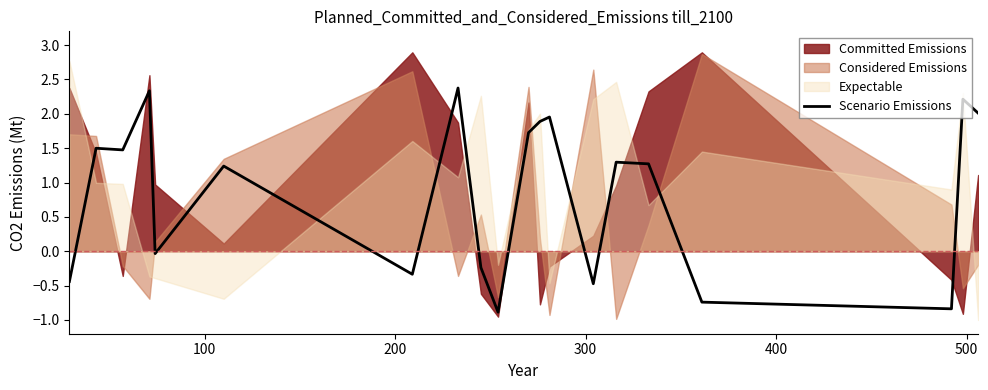

How many positive values are there?

12